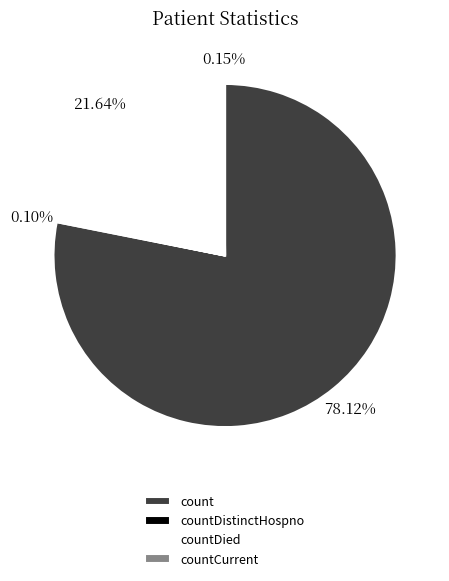

The count slice represents 87% of the pie. True or false?

False